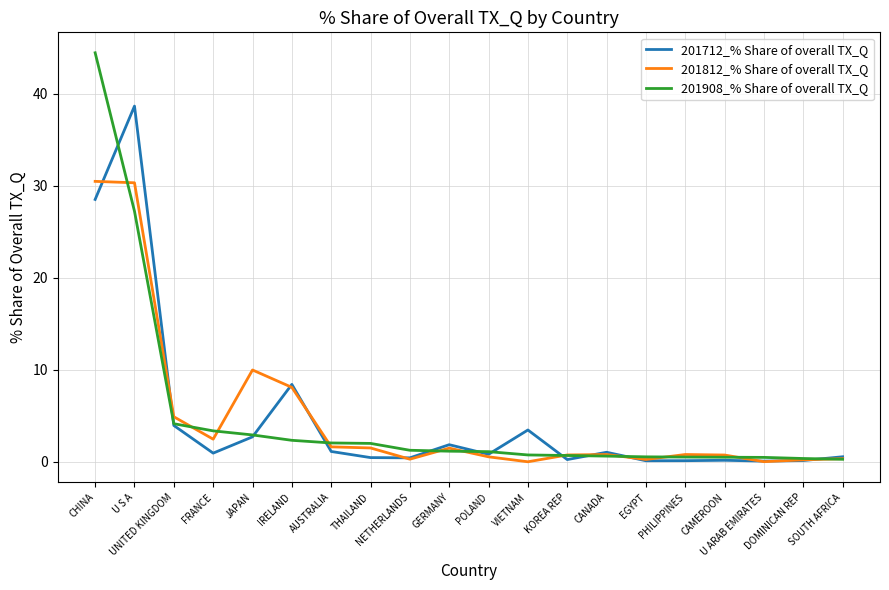

What is the maximum value shown in the chart?

44.5